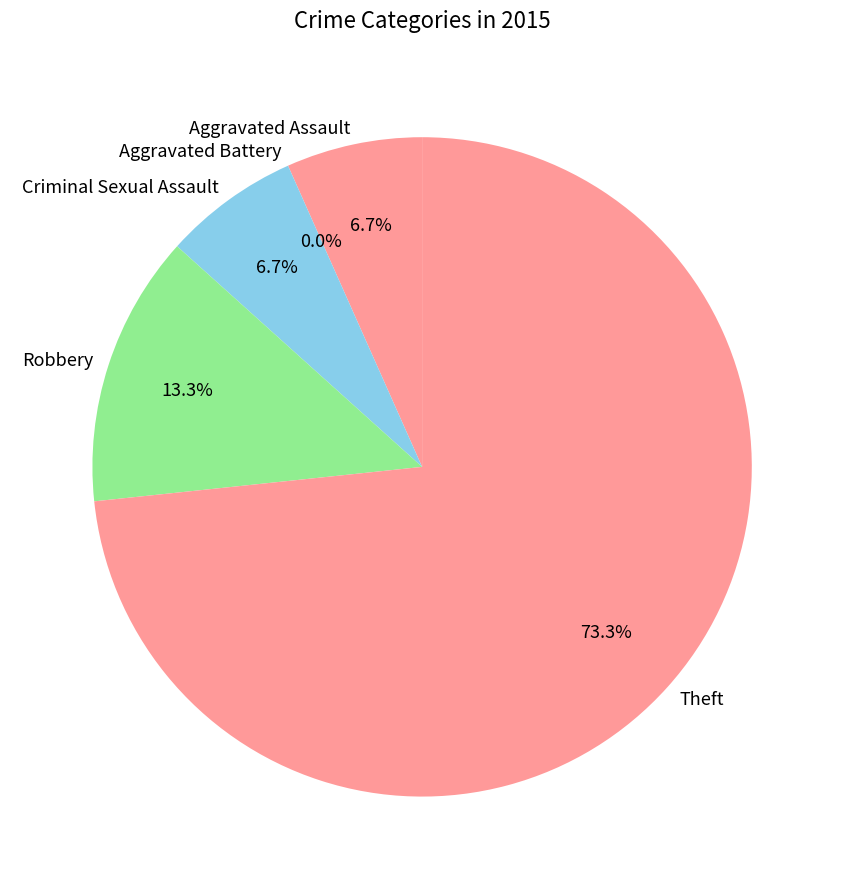

Does Theft represent more than half of the total?

Yes